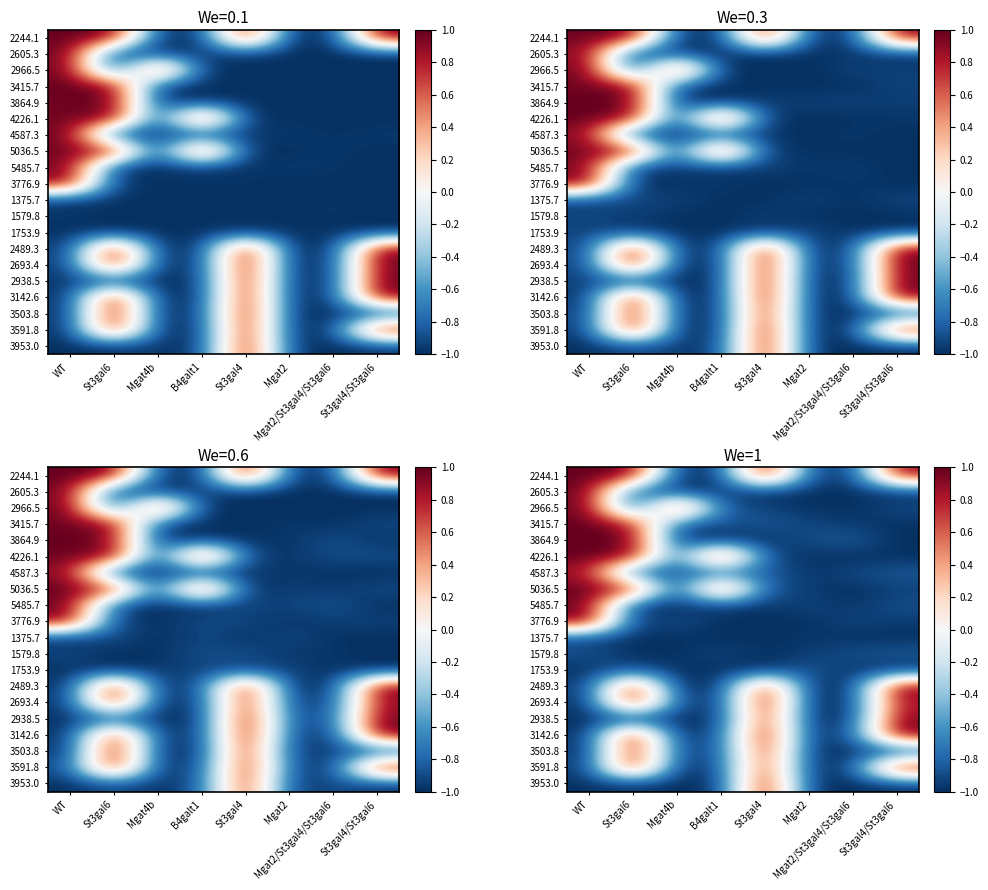

The value of 1375.7 at Mgat2/St3gal4/St3gal6 is -1.7. True or false?

False